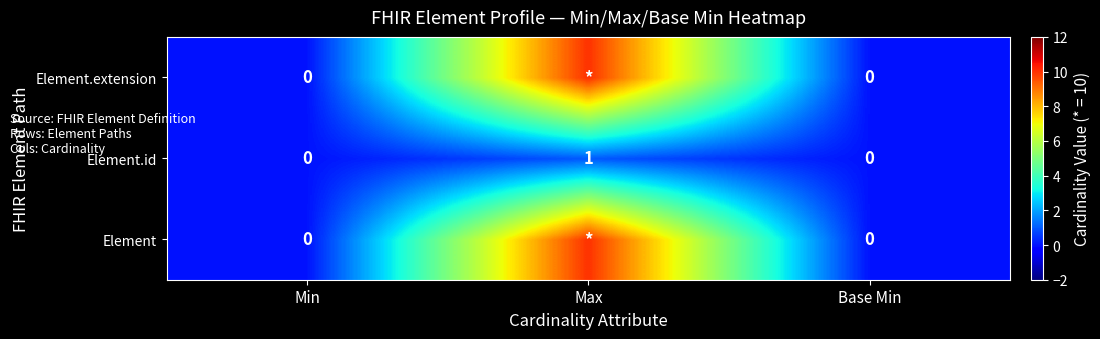

The Element.id series shows 1 at Max. True or false?

True